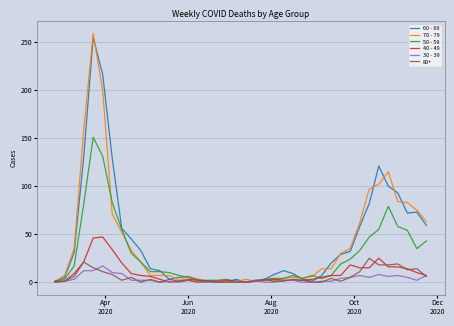

How many distinct data groups are displayed?

6